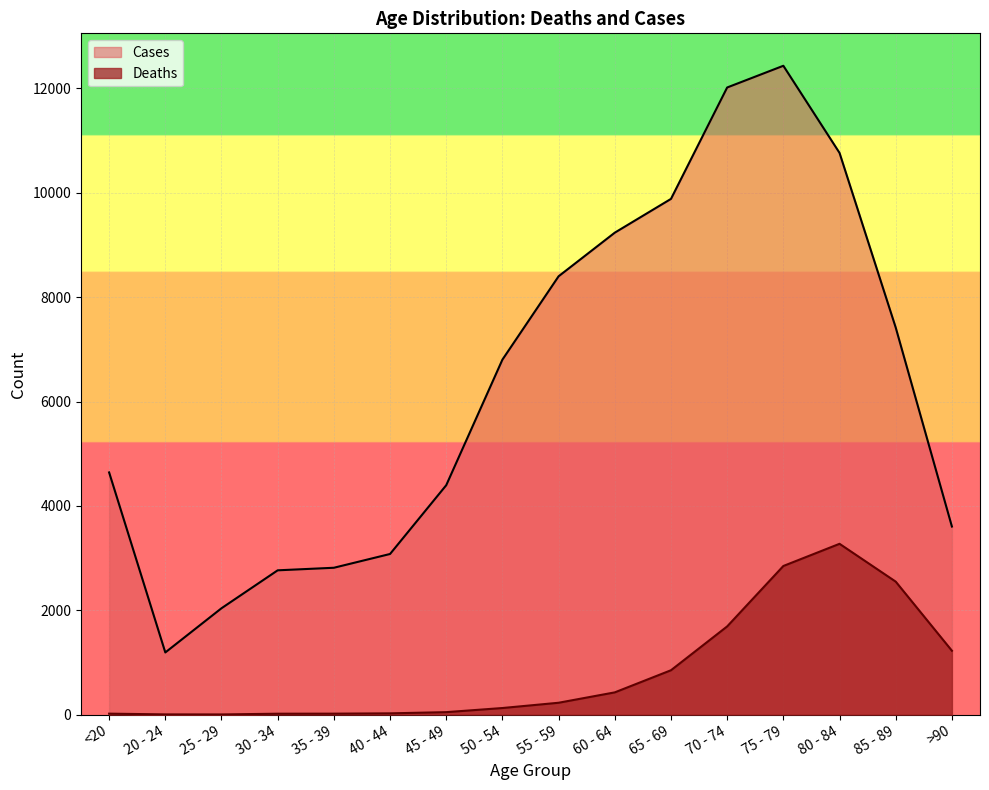

At which label is Cases closest to 6812?

50 - 54